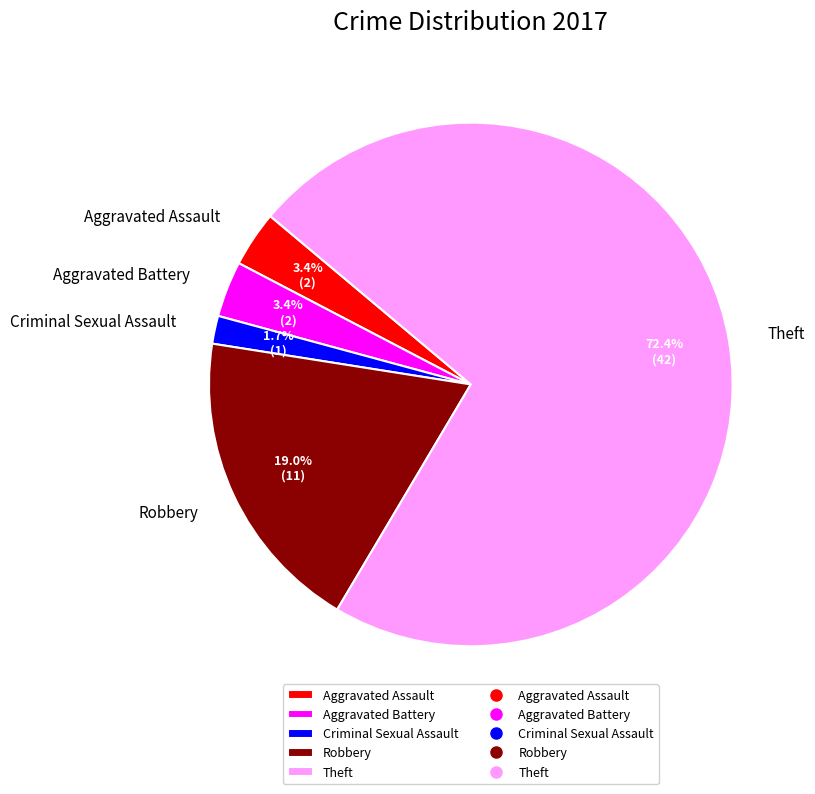

How many slices are in this pie chart?

5